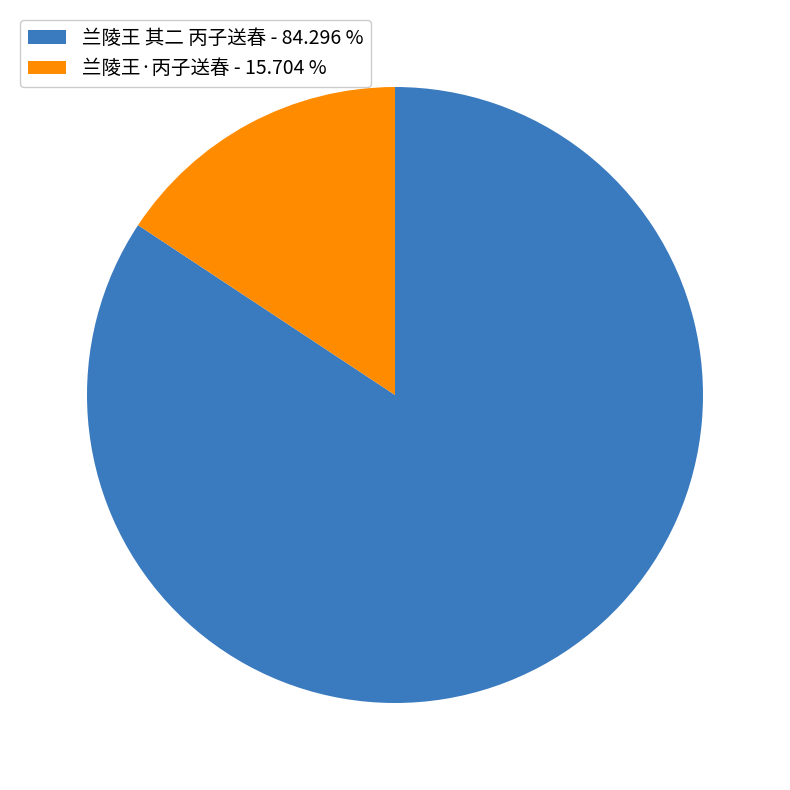

The 兰陵王 其二 丙子送春 slice represents 70% of the pie. True or false?

False